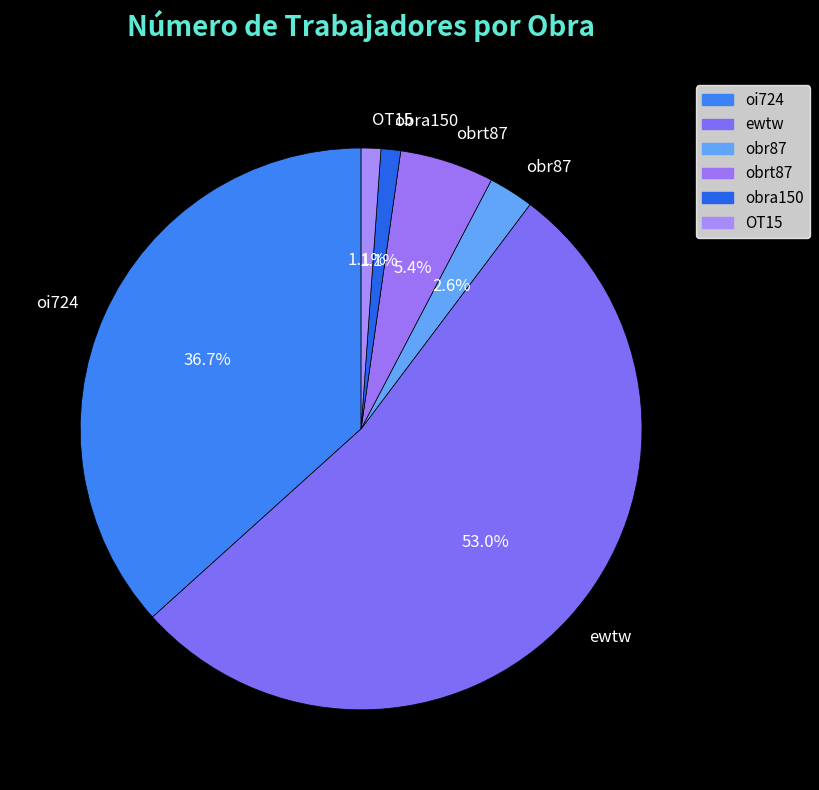

To the nearest percent, what percentage of the pie is oi724?

37%